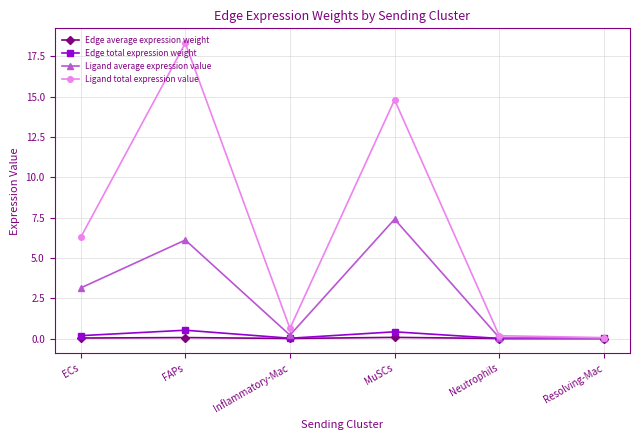

What is the total value across all series at Resolving-Mac?

0.1